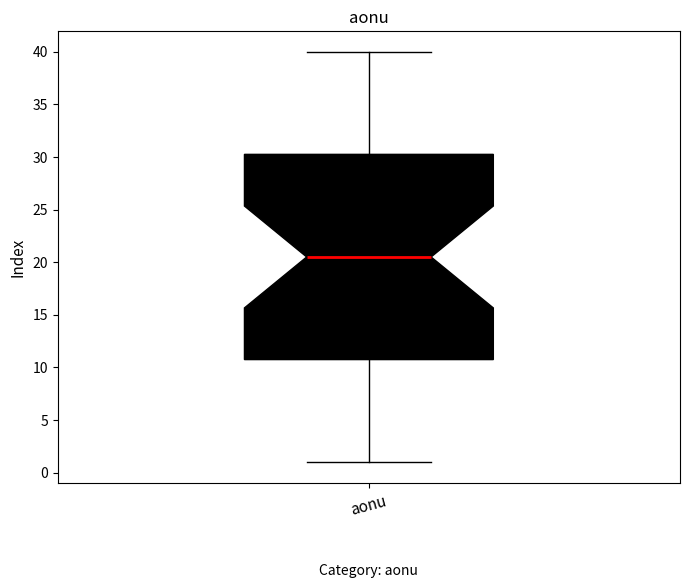

Read this box plot against the y-axis: the position of the median line, the range covered by the box, and the ends of both whiskers. The values are not printed on the chart, so give them approximately, as read against the axis.

median 20.5, box 11.0 to 30.5, whiskers 1.0 to 40.0